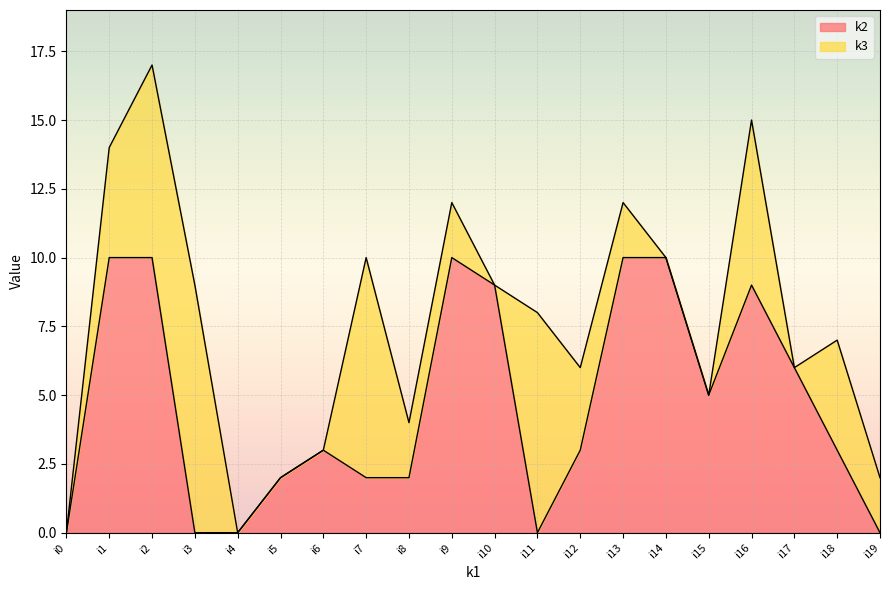

The value of k2 at i16 is 9. True or false?

True